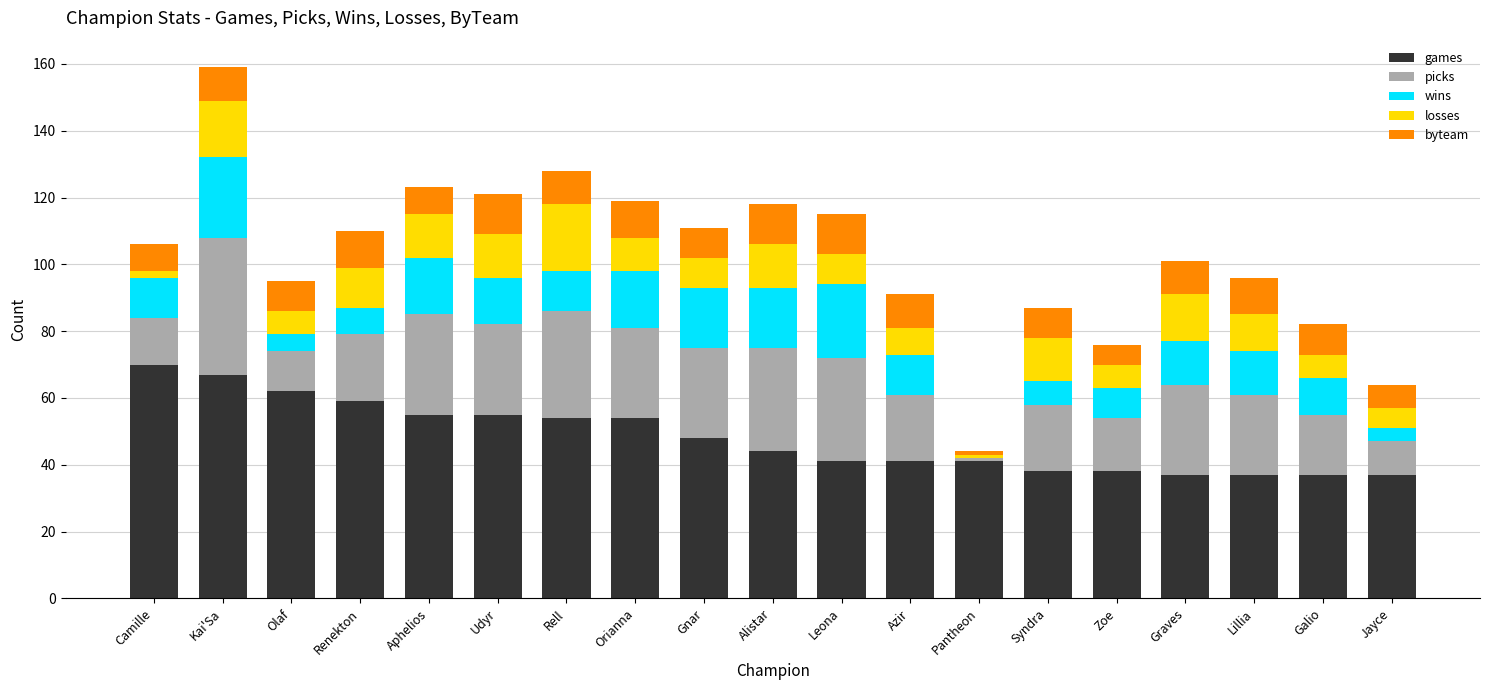

The value of games at Renekton is 20. True or false?

False